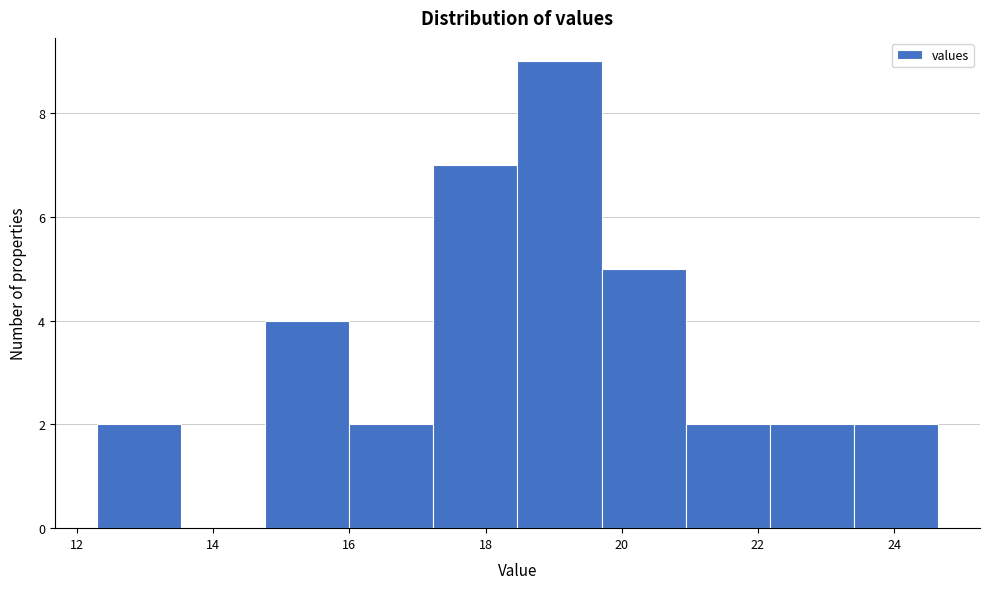

Reading left to right, list every bar in this chart as the range it spans on the x-axis followed by its height. Neither the bar edges nor the heights are printed on the chart, so give them approximately, as read against the axes.

12.2 to 13.6: 2
13.6 to 14.8: 0
14.8 to 16.0: 4
16.0 to 17.2: 2
17.2 to 18.4: 7
18.4 to 19.8: 9
19.8 to 21.0: 5
21.0 to 22.2: 2
22.2 to 23.4: 2
23.4 to 24.6: 2